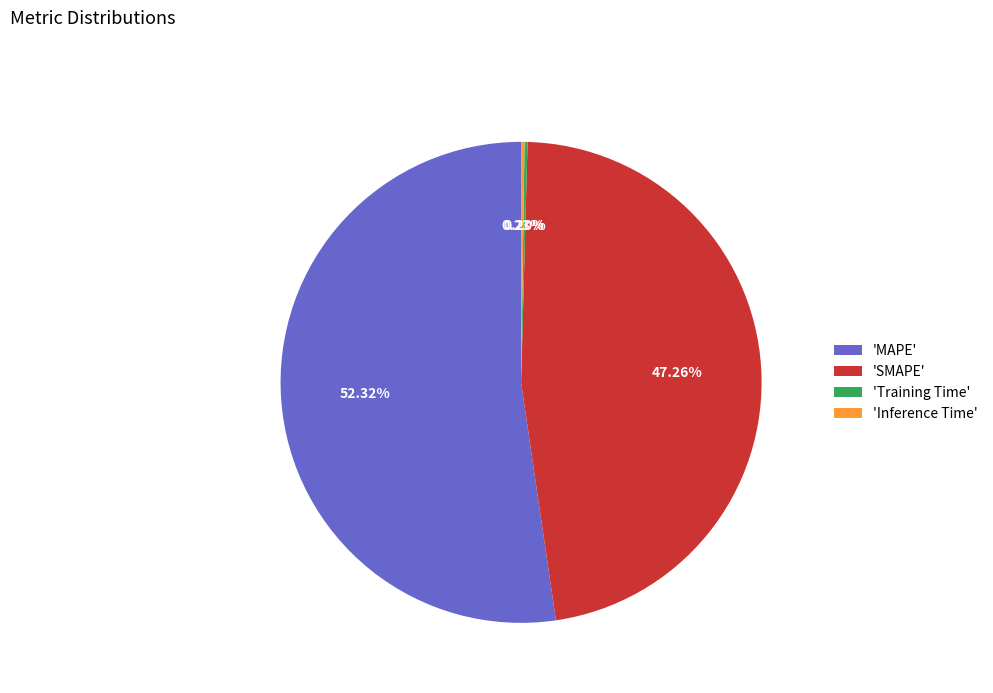

Which slice is the largest?

'MAPE'